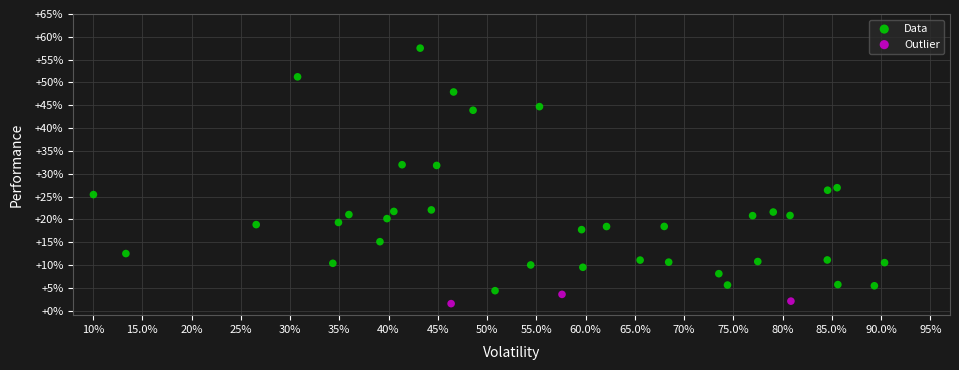

What are all the series names shown in the legend?

Data, Outlier